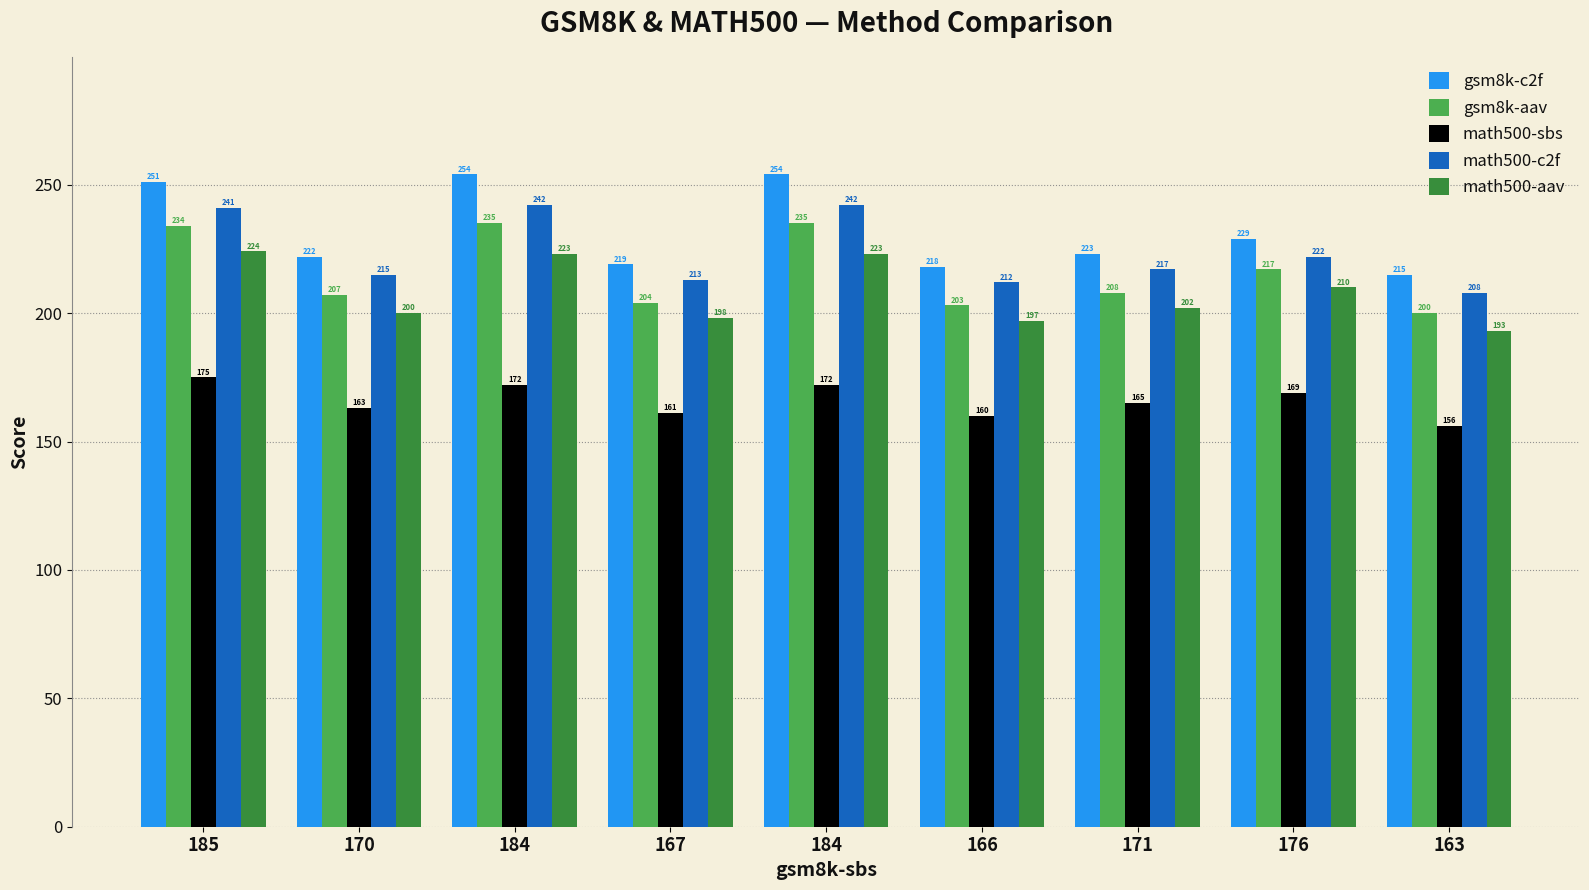

True or false: gsm8k-aav has a value of 86 at 185.

False